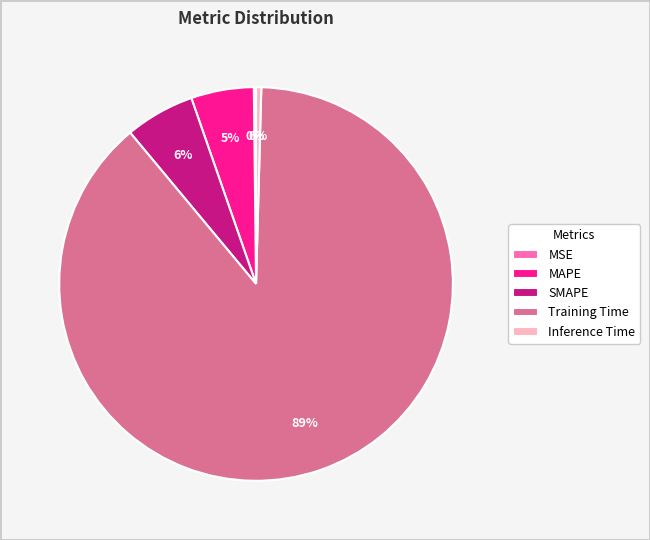

Is it true that Inference Time is 9% of the pie?

False